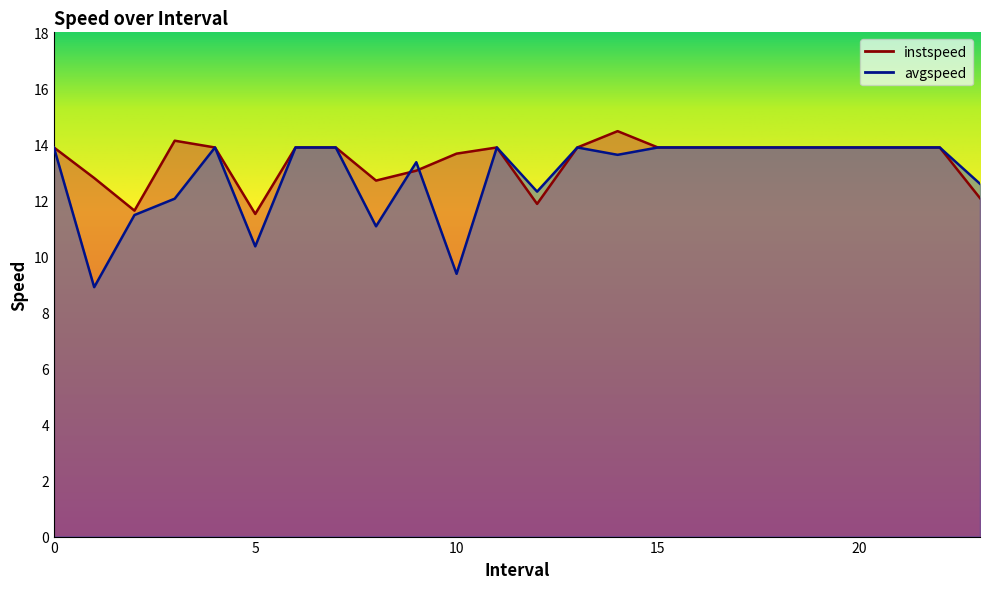

What position from the left is 15?

16